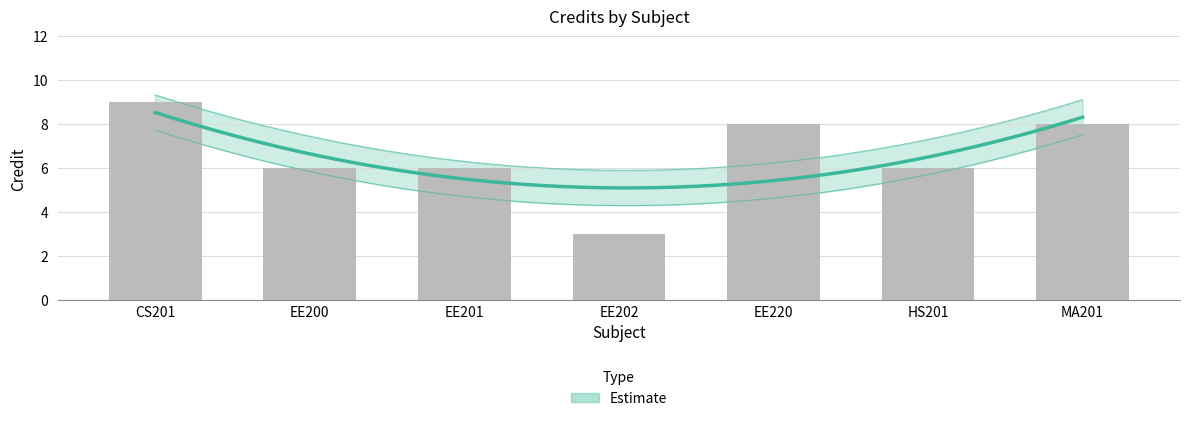

Are the bars grouped side by side (vs. stacked)?

No